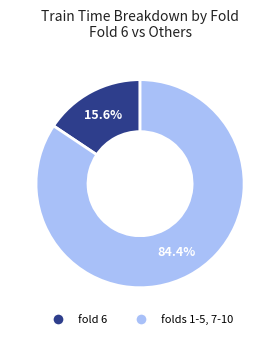

Is there any slice that represents more than half of the pie?

Yes